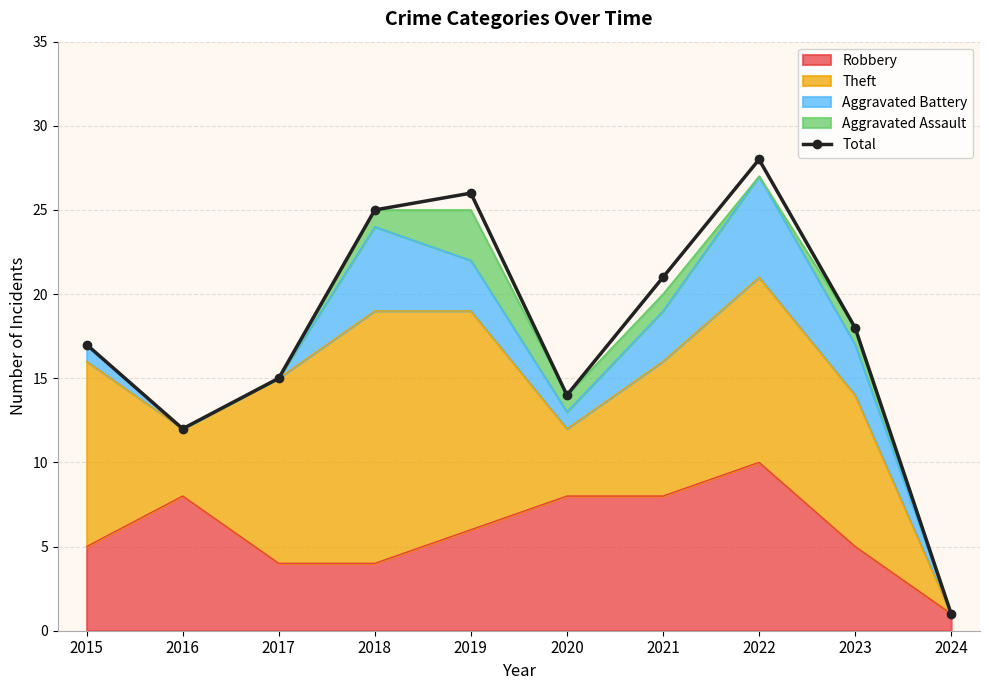

Is it true that the value at 2016 is 12?

True